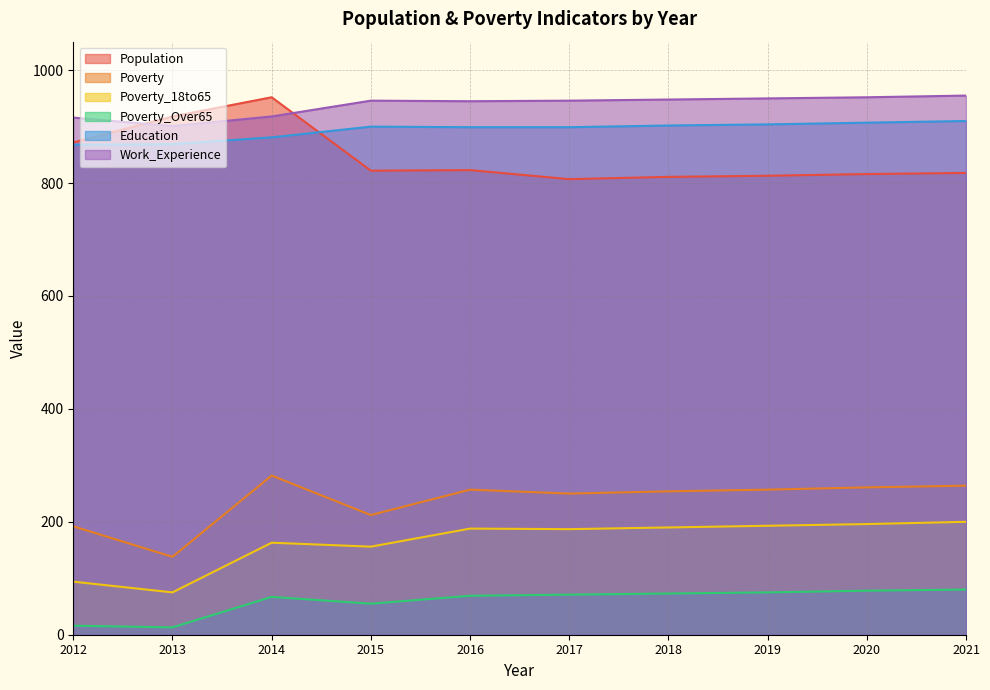

At which label does Population first exceed 822?

2012